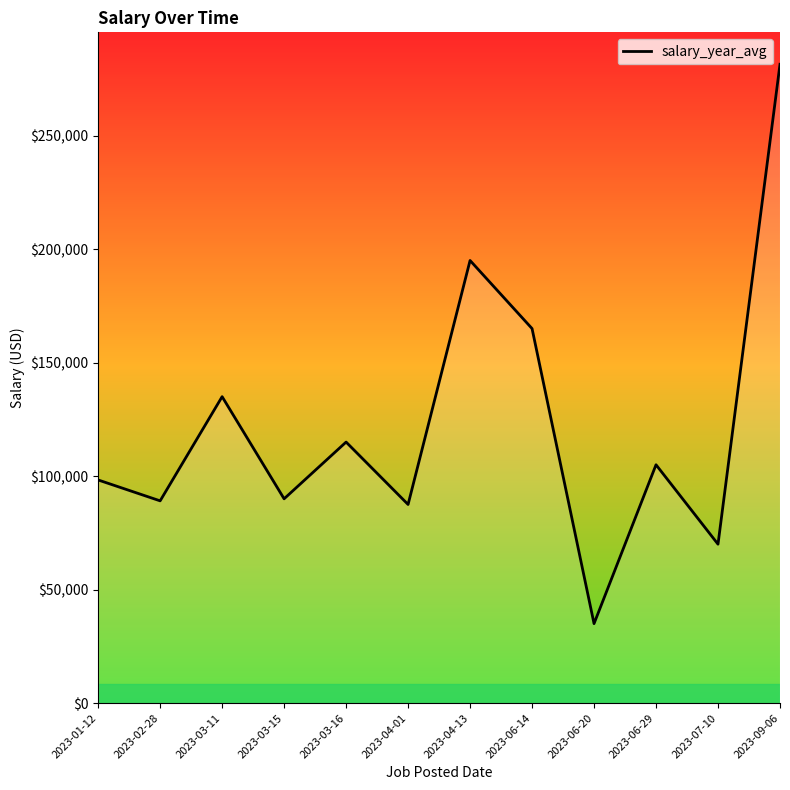

Is it true that the value at 2023-07-10 is 70000.0?

True